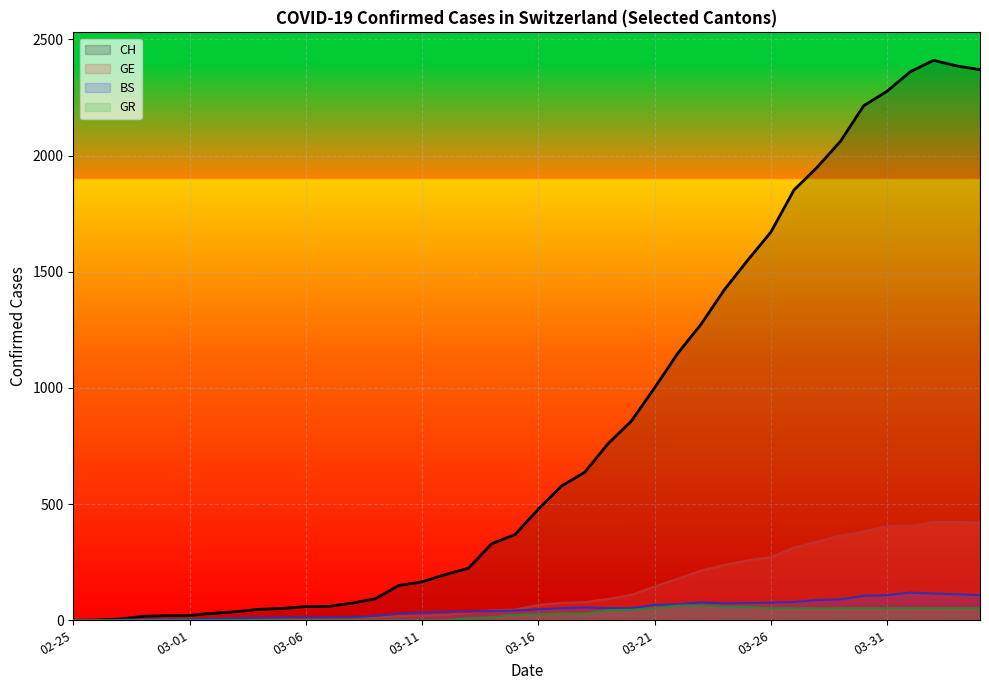

What is the greatest value displayed?

2410